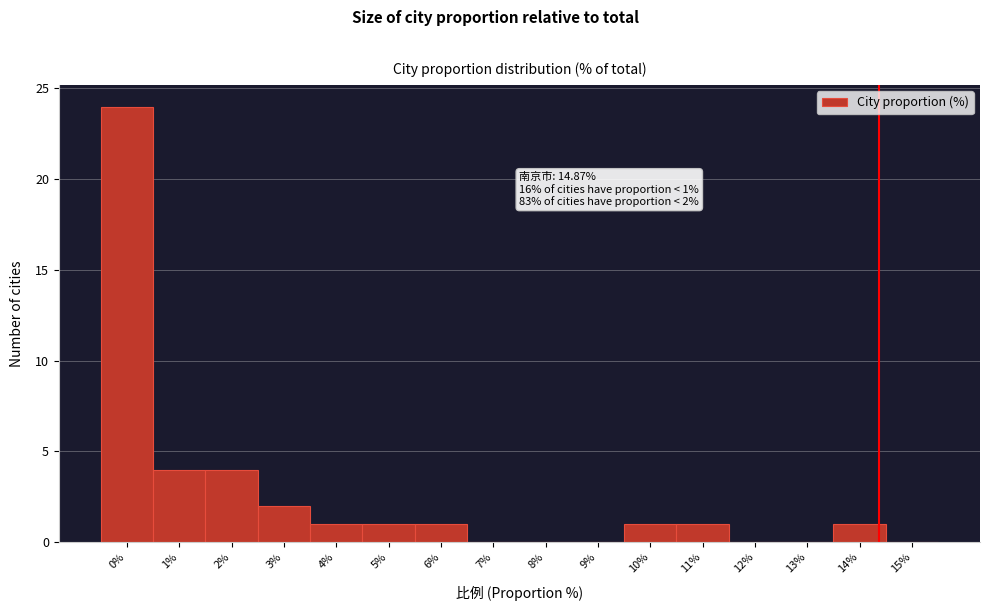

Reading left to right, list all the values displayed in this chart.

0%=24	1%=4	2%=4	3%=2	4%=1	5%=1	6%=1	7%=0	8%=0	9%=0	10%=1	11%=1	12%=0	13%=0	14%=1	15%=0